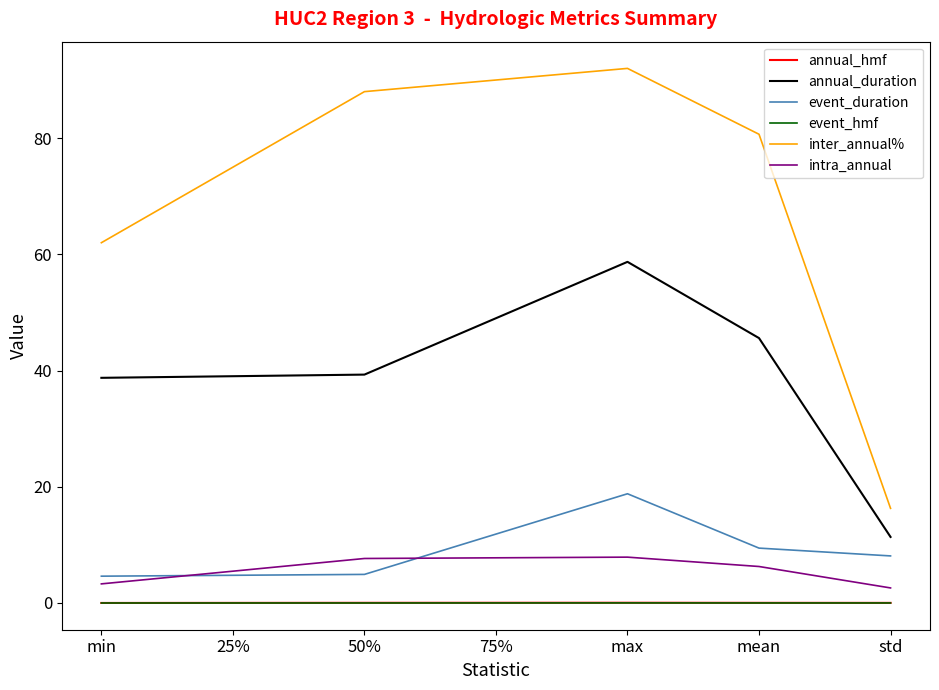

The event_duration series shows 4.9 at 50%. True or false?

True